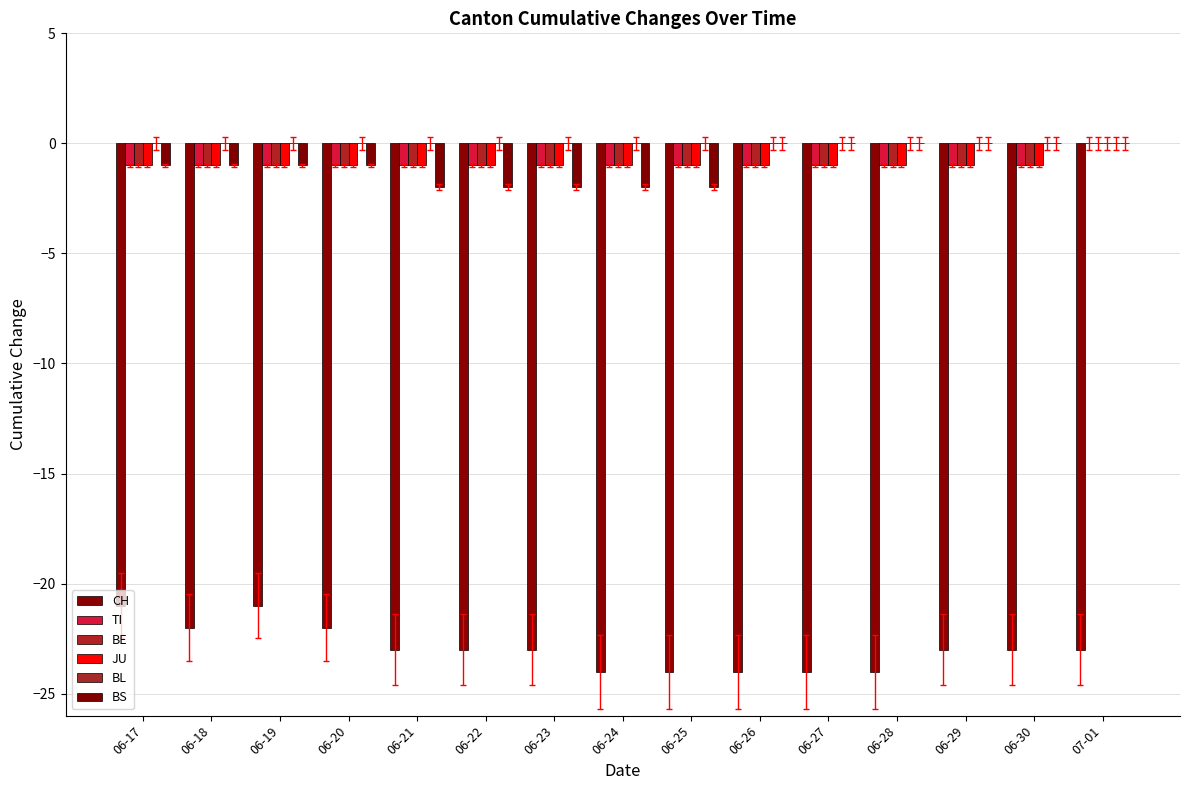

How many groups of bars are there?

15